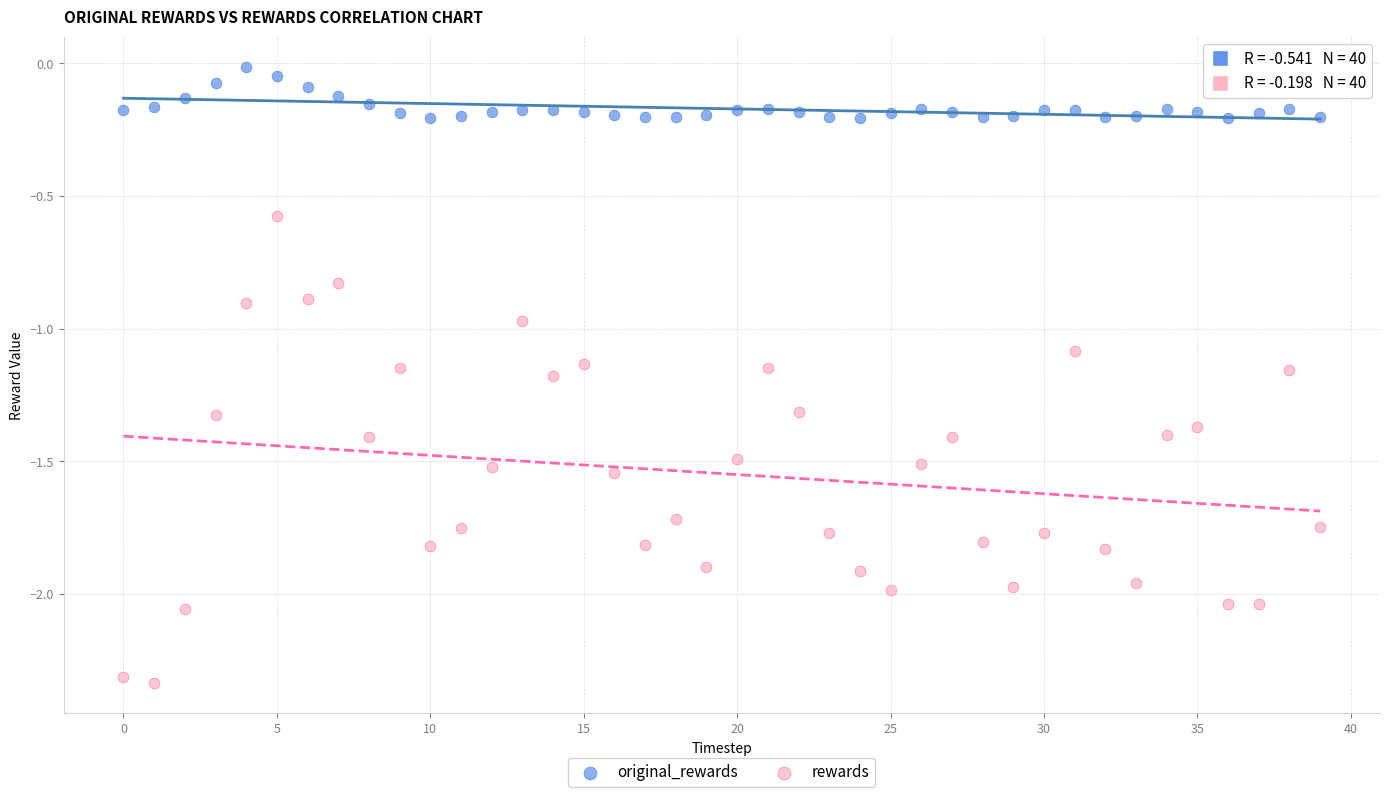

Which series reaches the minimum Y coordinate?

rewards